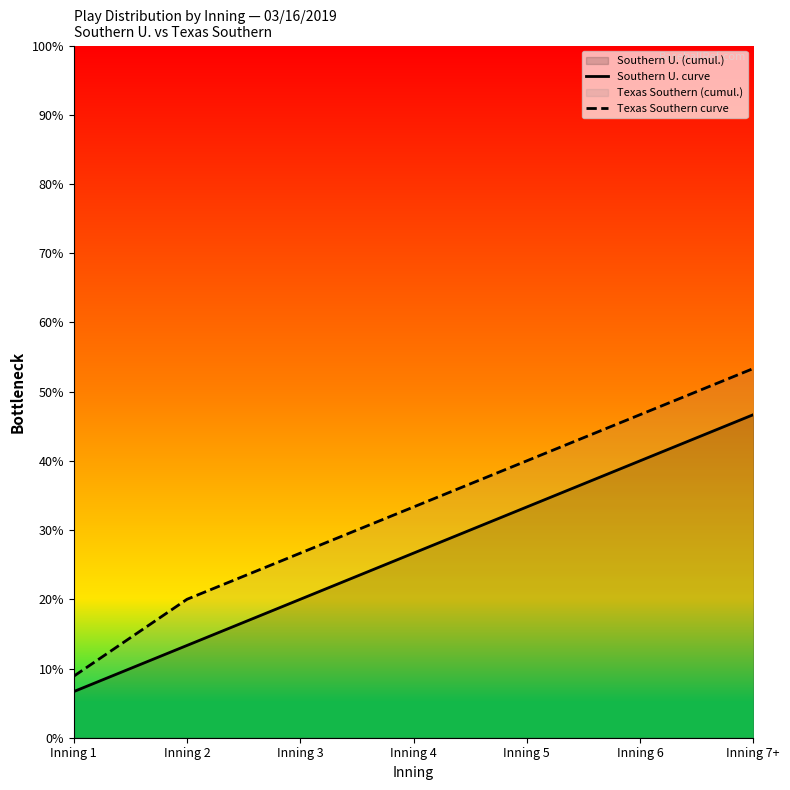

True or false: Southern U. curve and Texas Southern curve intersect in this chart.

False